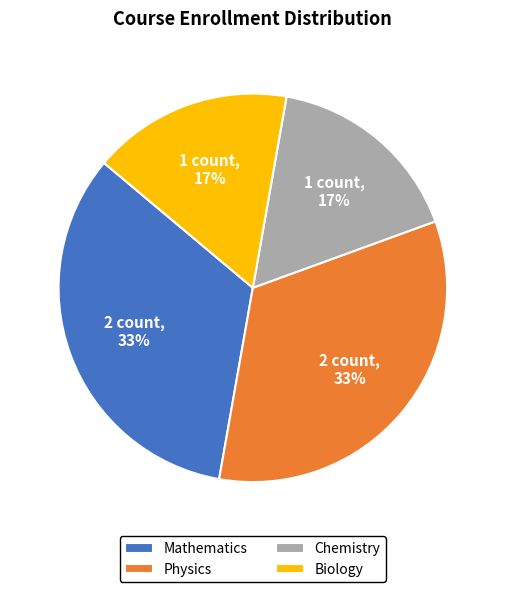

Does Physics account for over 50% of the chart?

No